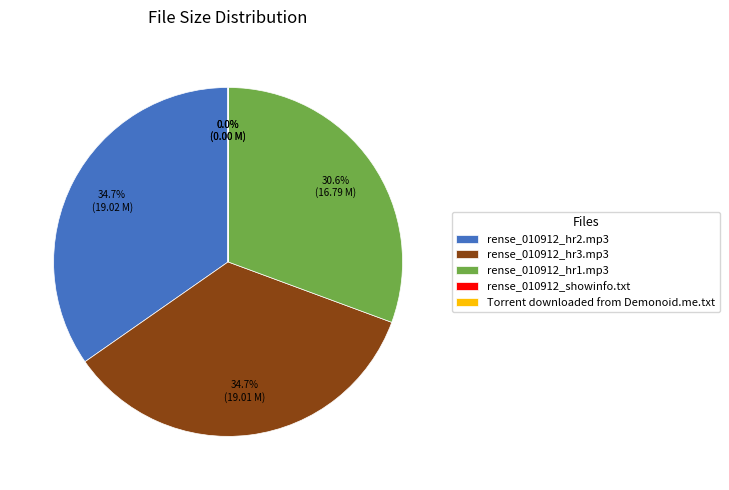

How much of the chart is everything except rense_010912_hr1.mp3?

69.4%